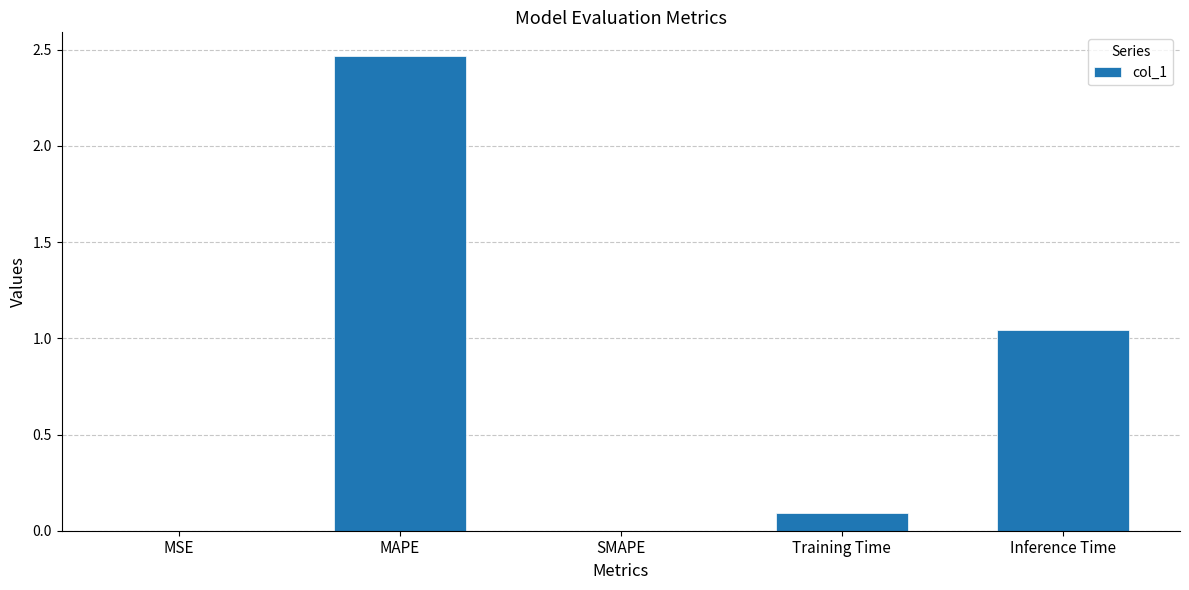

What is the sum of all values?

3.6